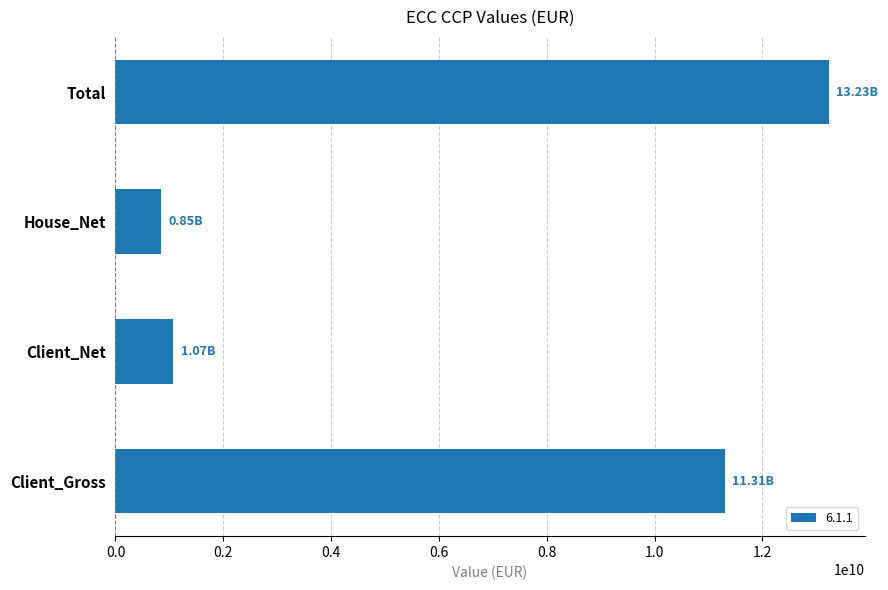

How many data points are less than 11306389760?

2